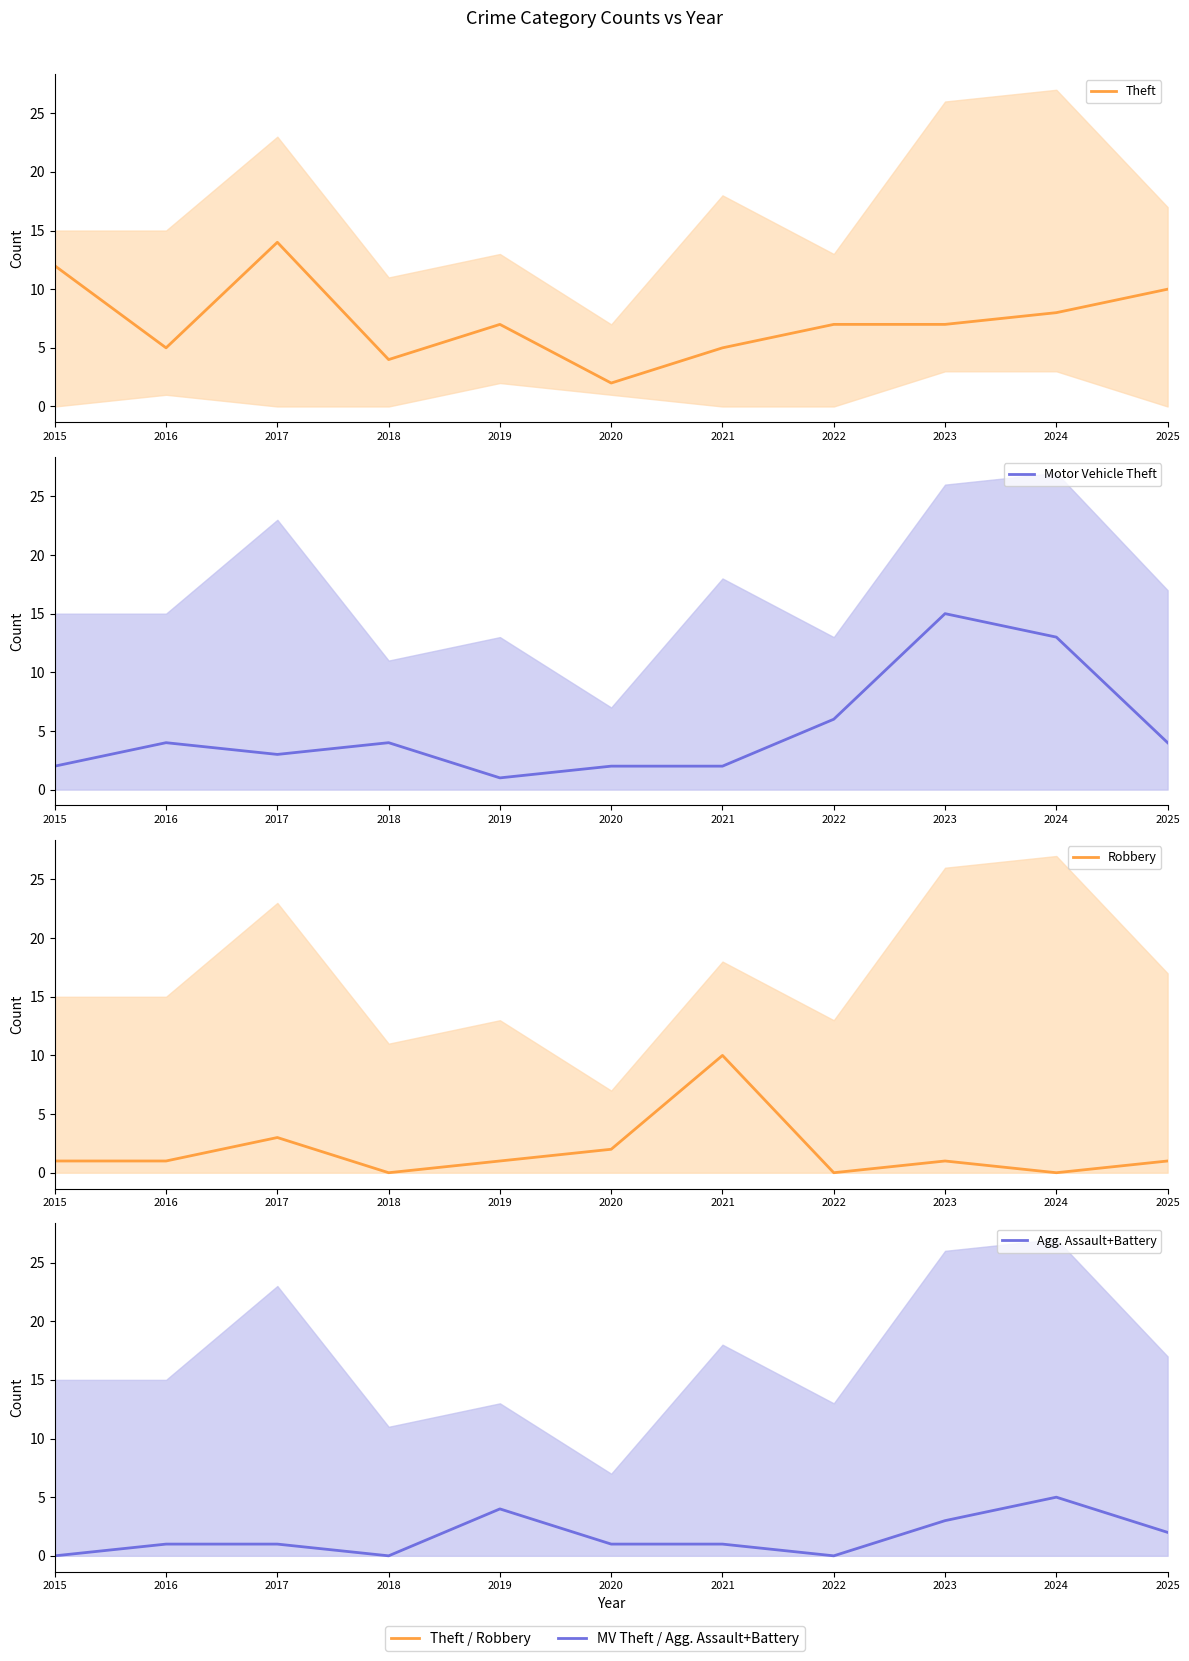

What are all the series names shown in the legend?

Theft, Motor Vehicle Theft, Robbery, Agg. Assault+Battery